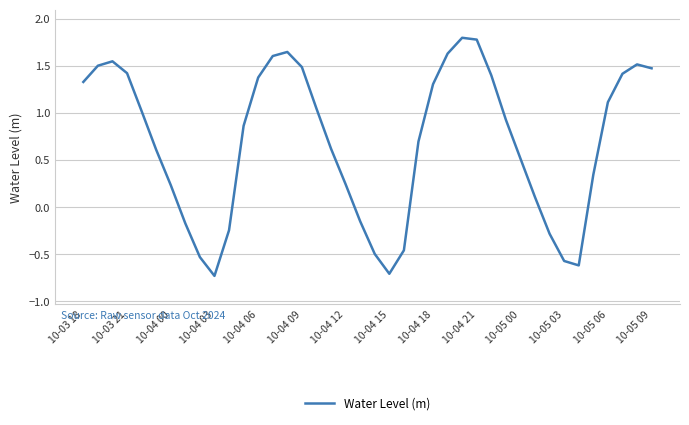

True or false: there are more than 0 points higher than both neighbors.

True